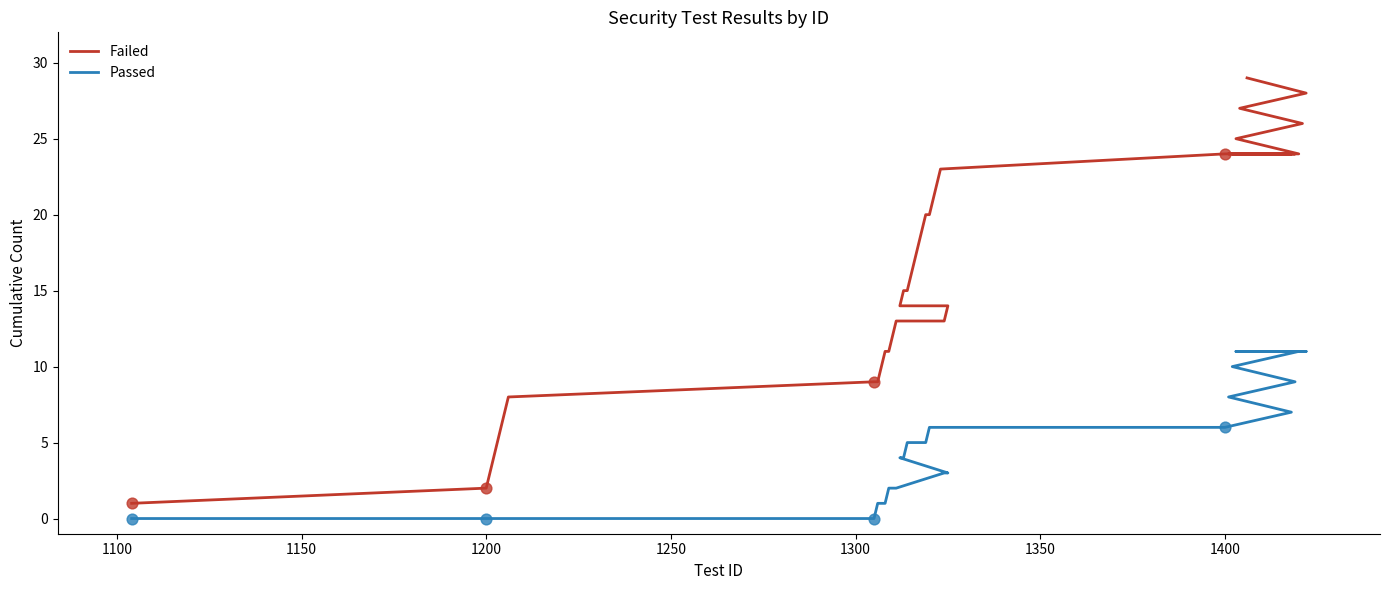

Is the value of Failed at 25 greater than the value of Passed at 33?

Yes